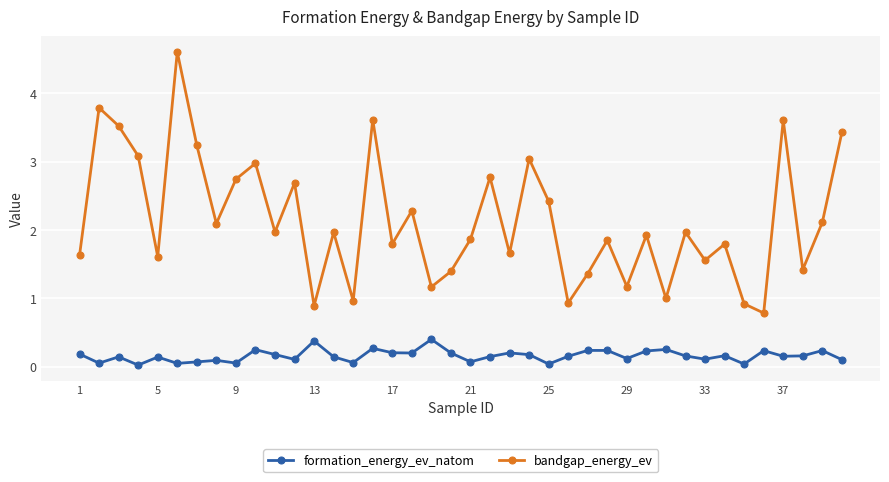

What is the highest value of the bandgap_energy_ev series?

4.6